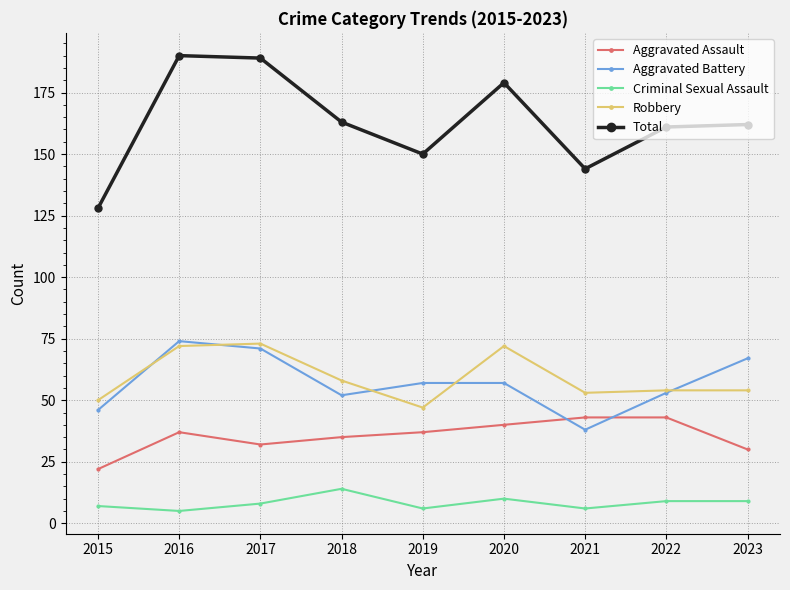

True or false: Robbery and Total cross at least once.

False